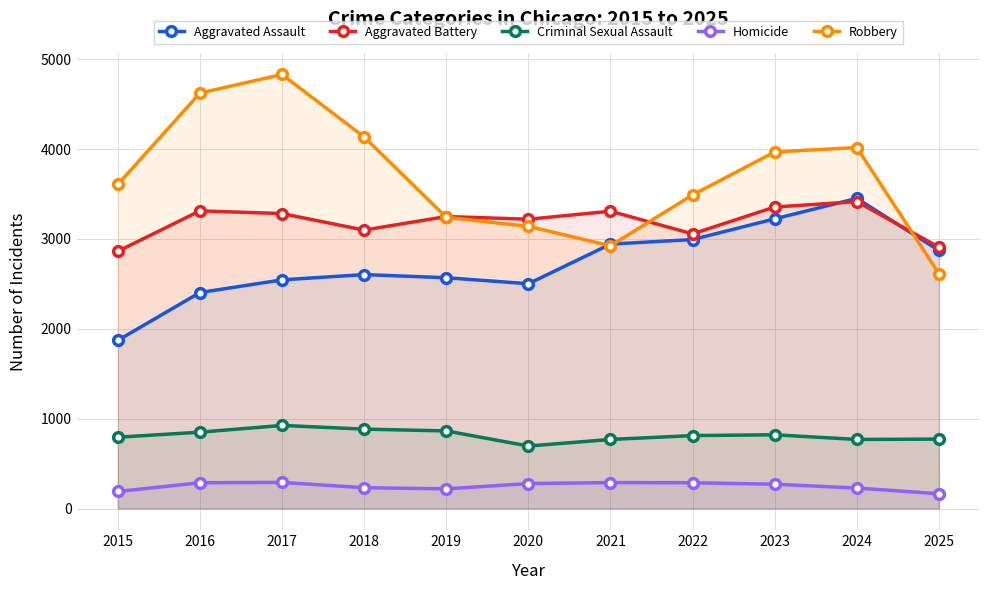

What is the total value across all series at 2018?

10954